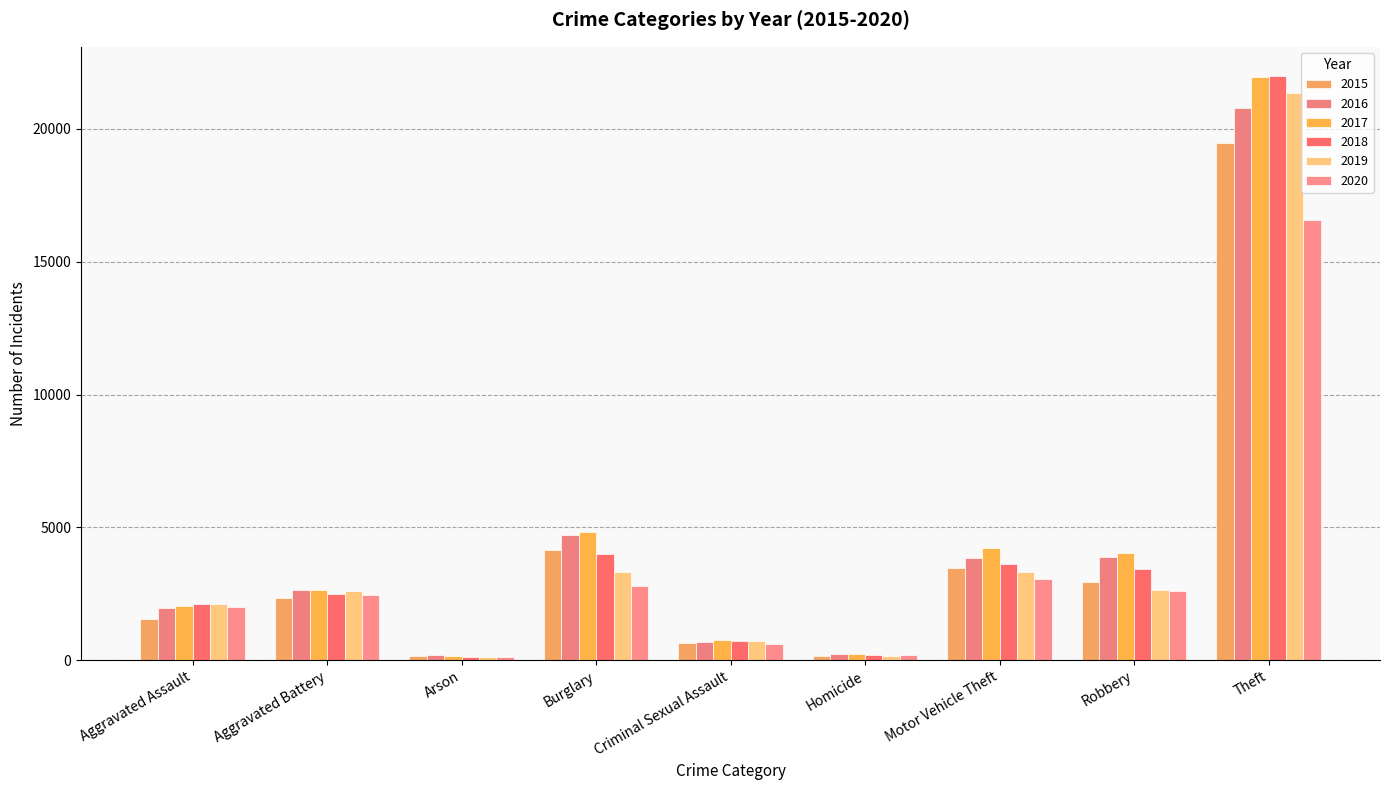

What is the total value across all series at Motor Vehicle Theft?

21539